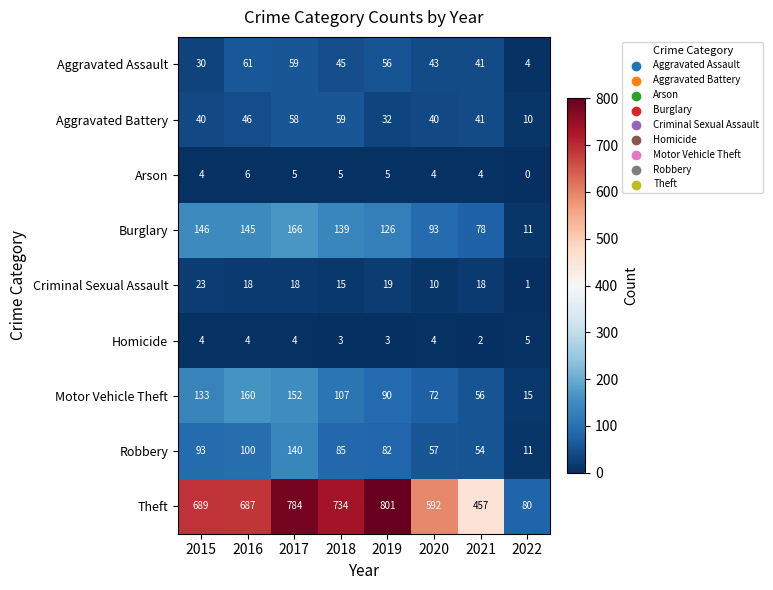

Which series has the largest range (max minus min)?

Theft